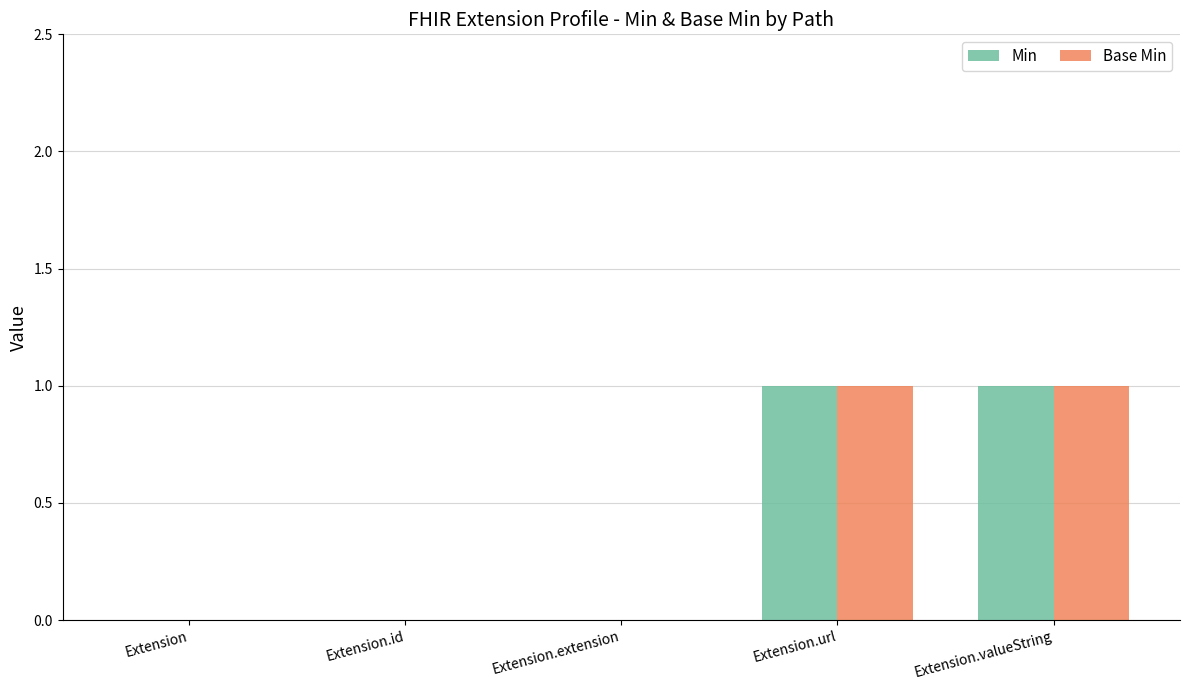

The Base Min series shows 0 at Extension.extension. True or false?

True